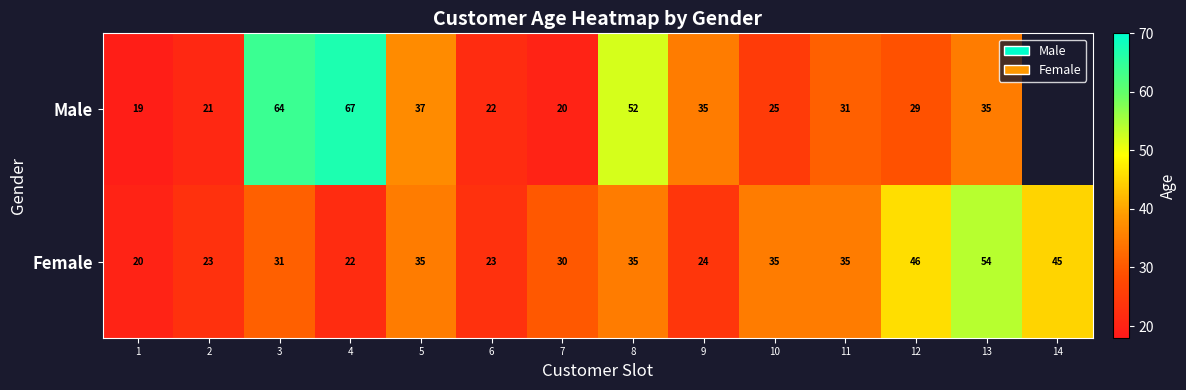

What is the difference between the maximum and minimum values in the Female series?

34